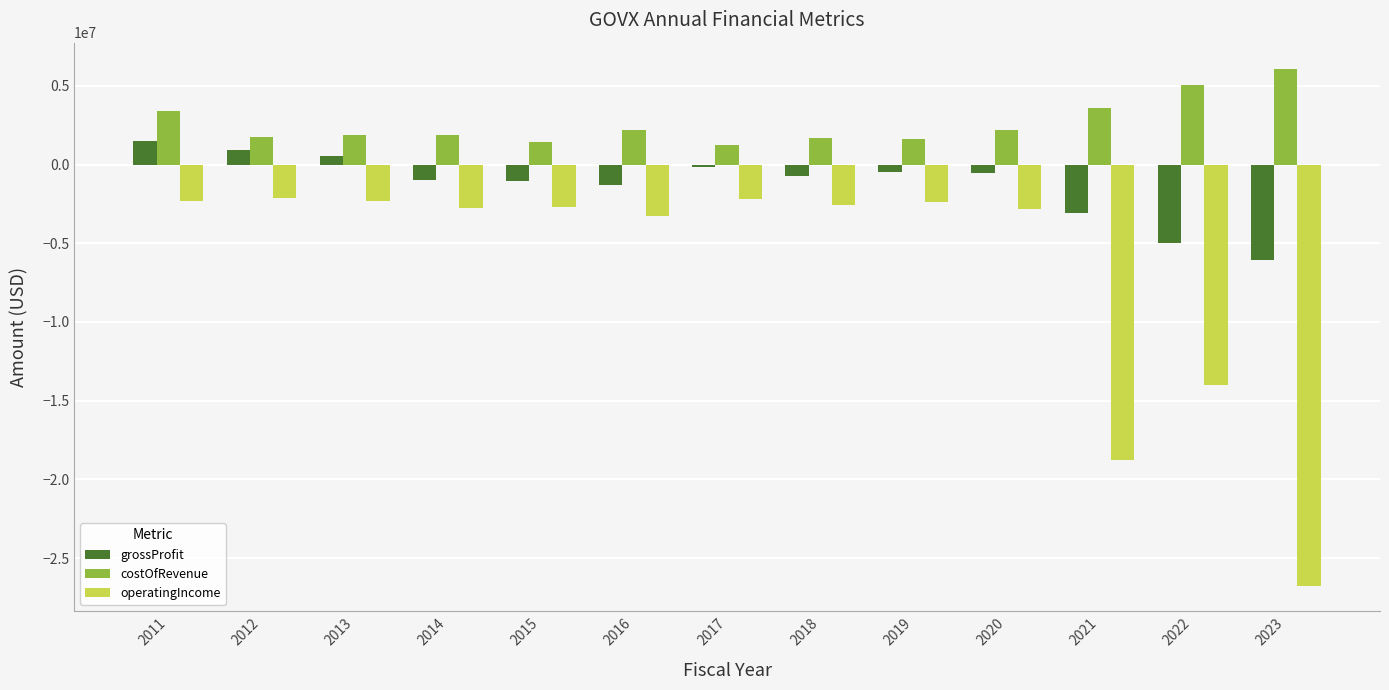

Where does the grossProfit series first go above -706456?

2011